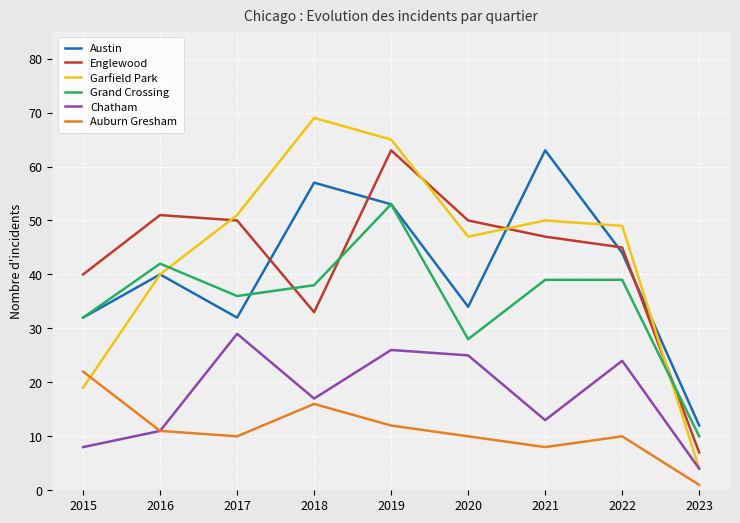

What is the total value across all series at 2019?

272